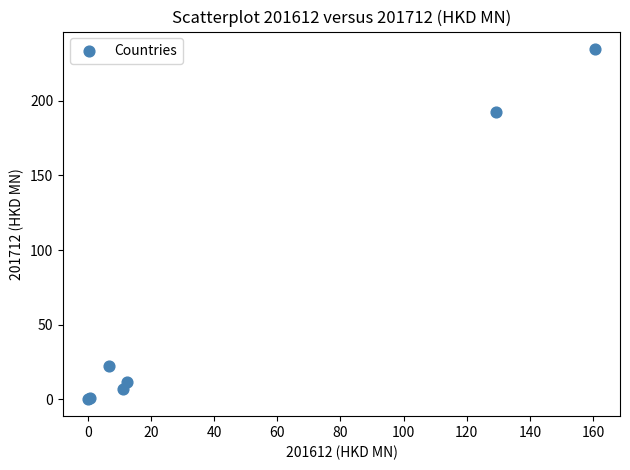

What Y value in the scatter plot is closest to 117?

192.6